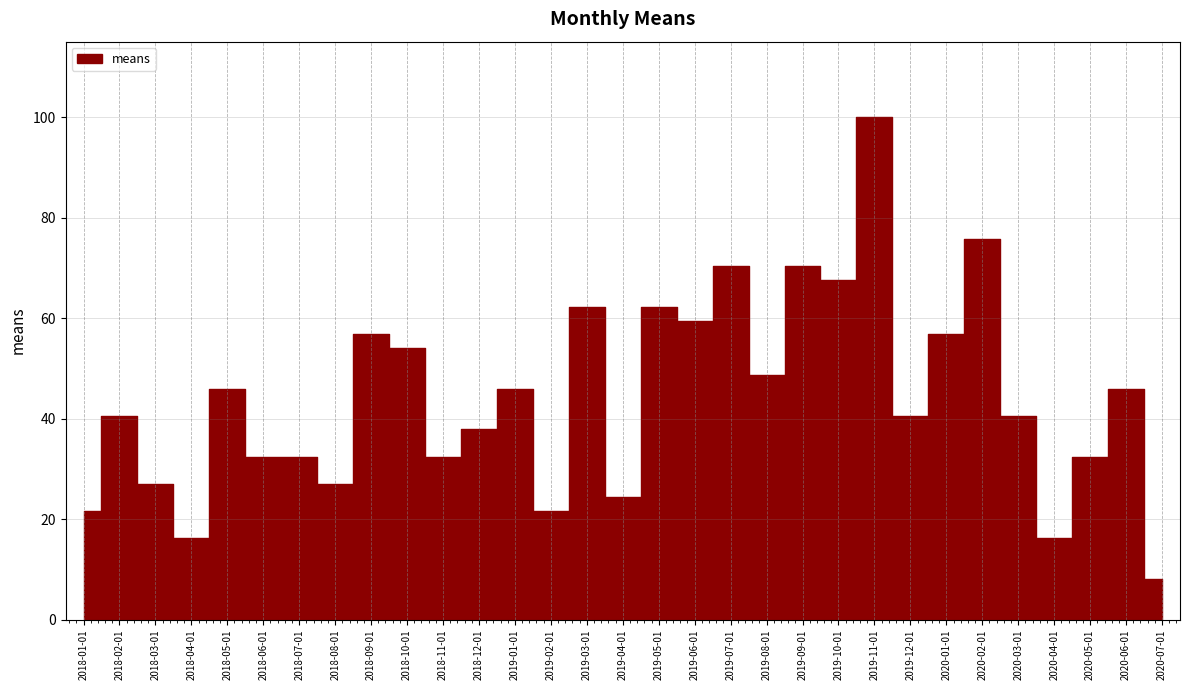

What position from the right is 2020-06-01?

2